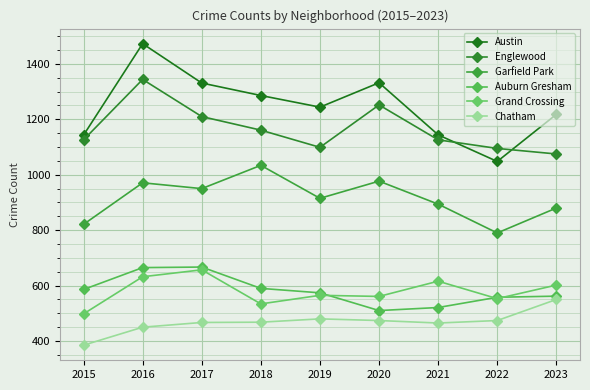

At which label does Austin reach its peak?

2016